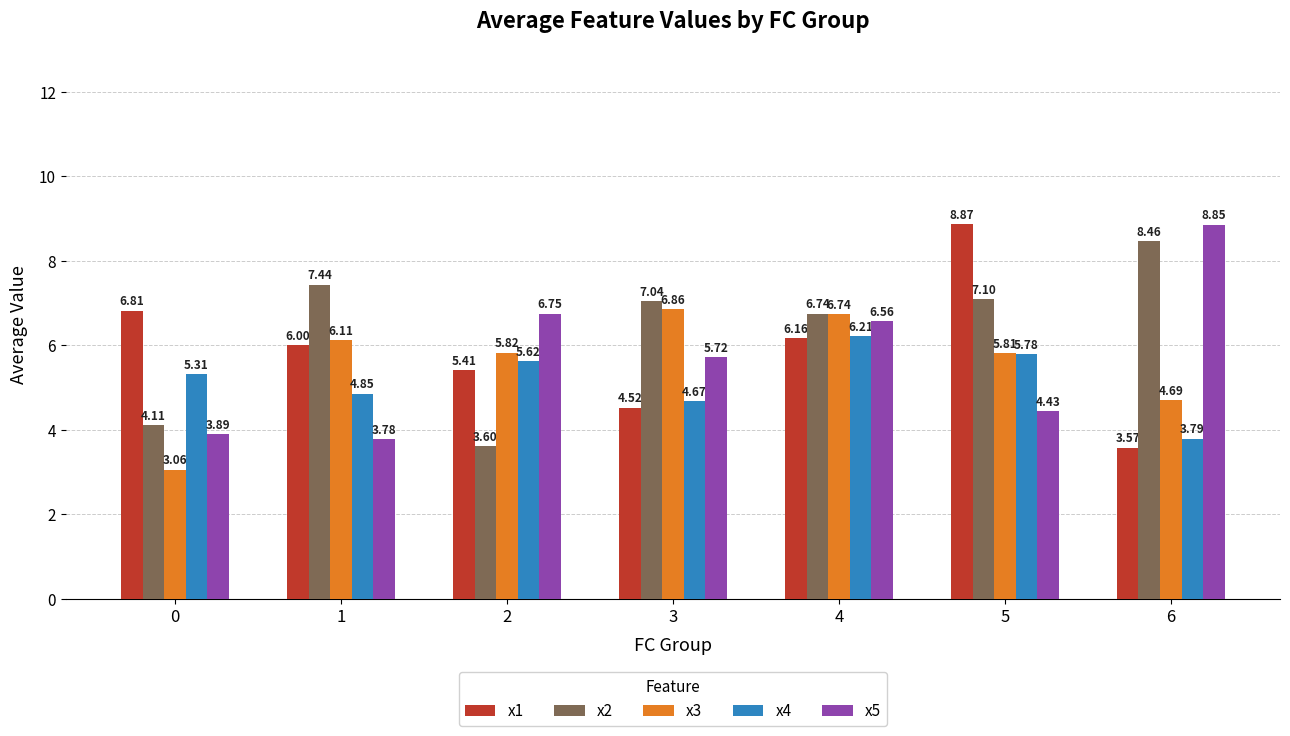

Is it true that x5 equals 2.8 at 5?

False